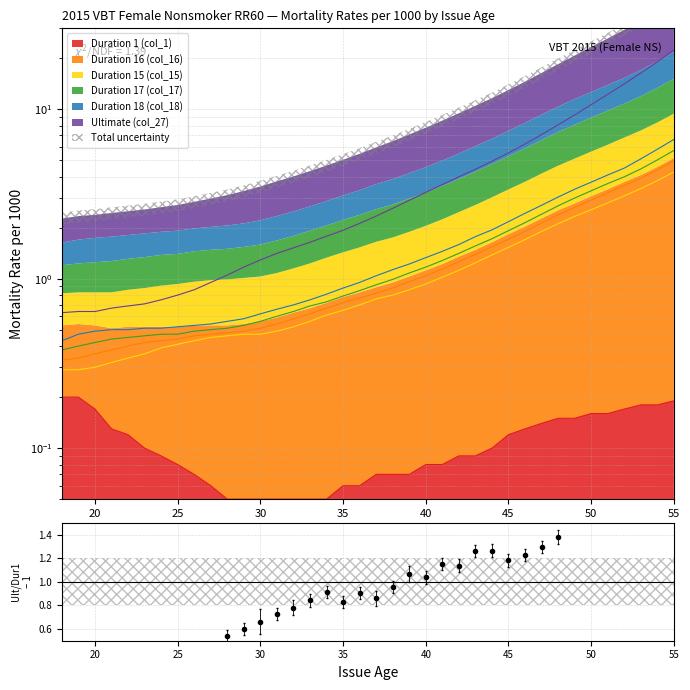

What is the difference between the maximum and second lowest values?

2.9